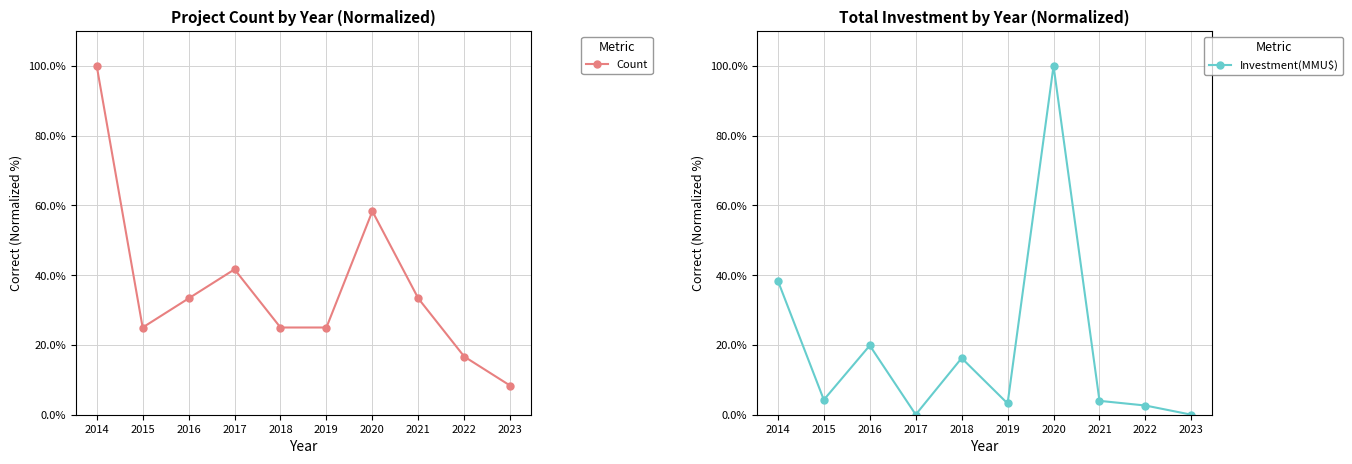

Count the number of categories in the chart.

10